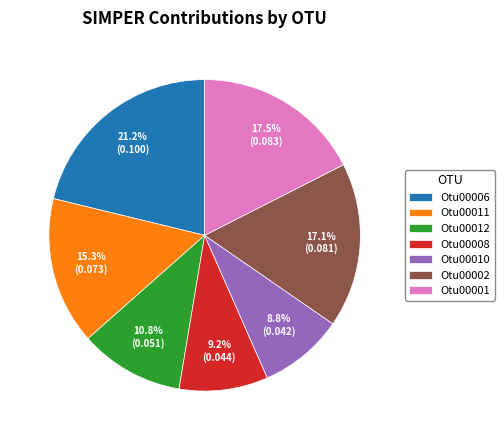

What is the largest slice in the pie chart?

Otu00006